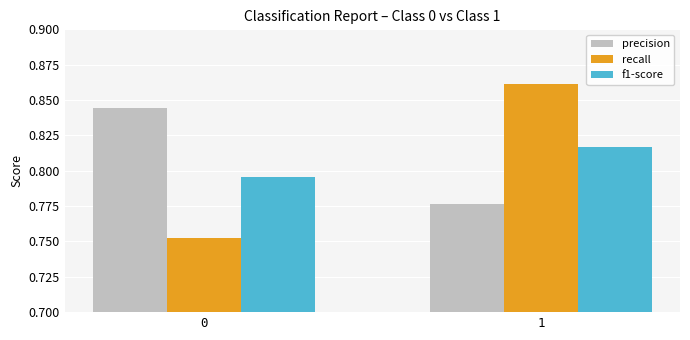

Does the chart contain stacked bars?

No